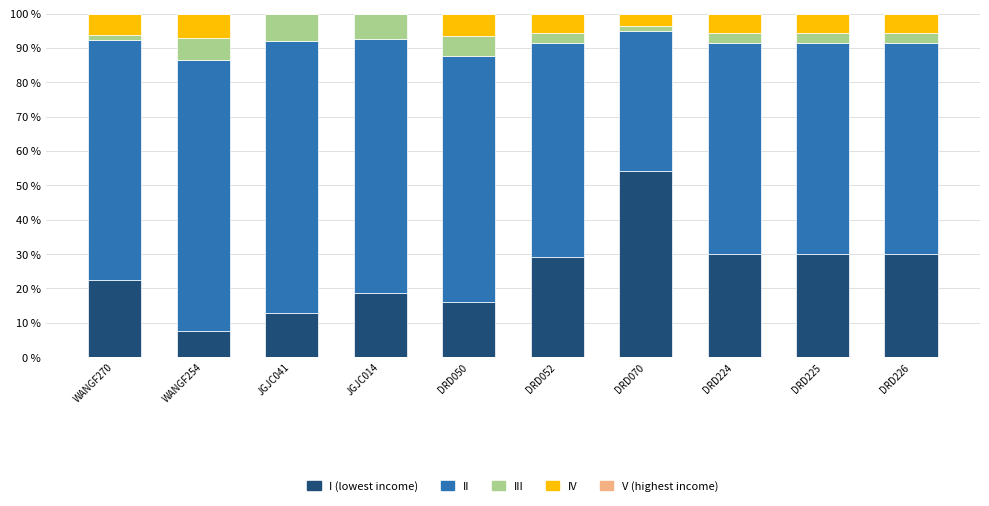

What is the total value across all series at JGJC041?

100.0